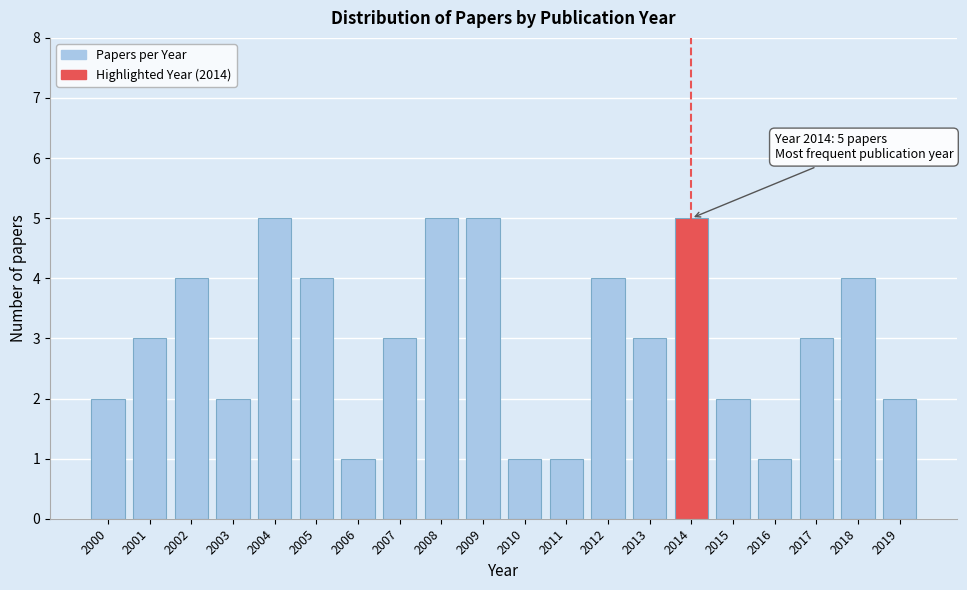

Reading right to left, extract all data points from this chart.

2019=2	2018=4	2017=3	2016=1	2015=2	2014=5	2013=3	2012=4	2011=1	2010=1	2009=5	2008=5	2007=3	2006=1	2005=4	2004=5	2003=2	2002=4	2001=3	2000=2